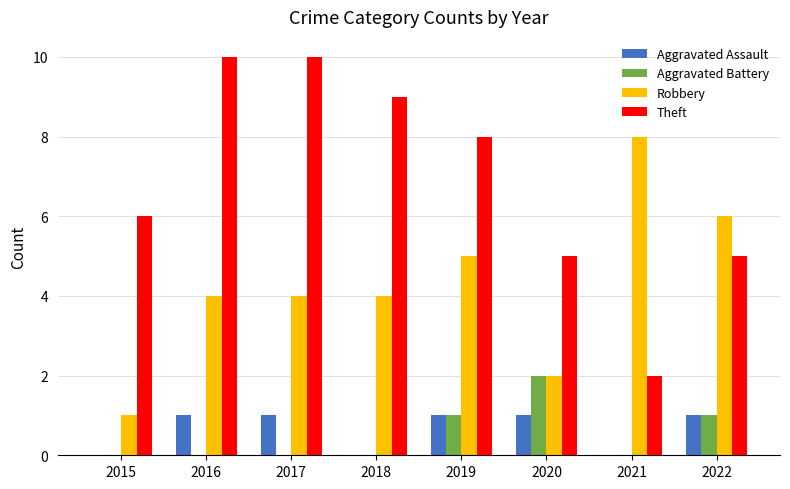

What is the sum of all Aggravated Assault values?

5